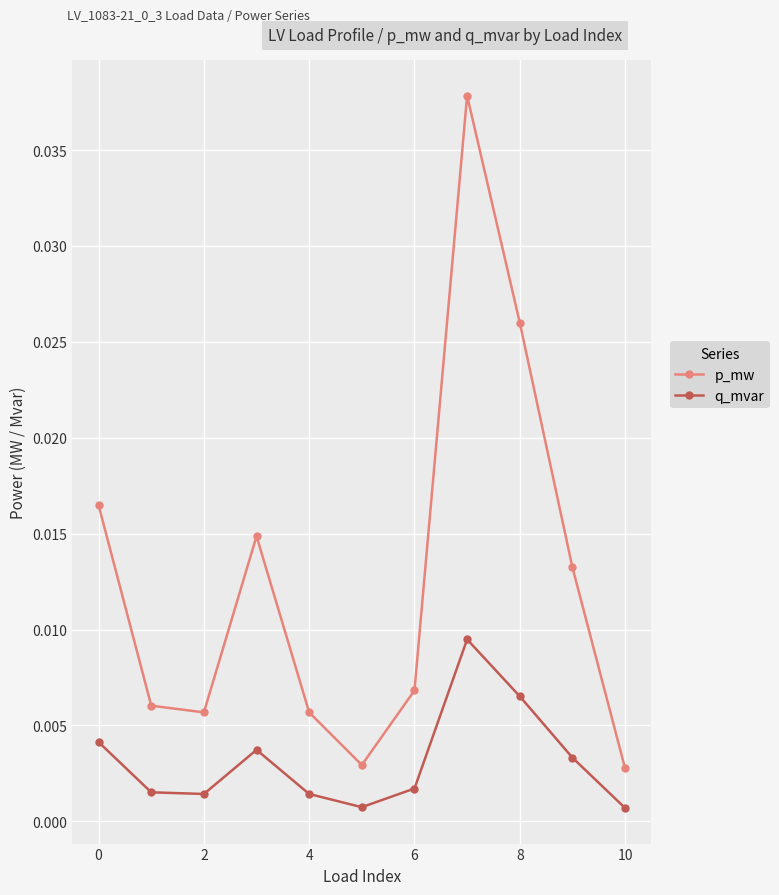

How many distinct data groups are displayed?

2